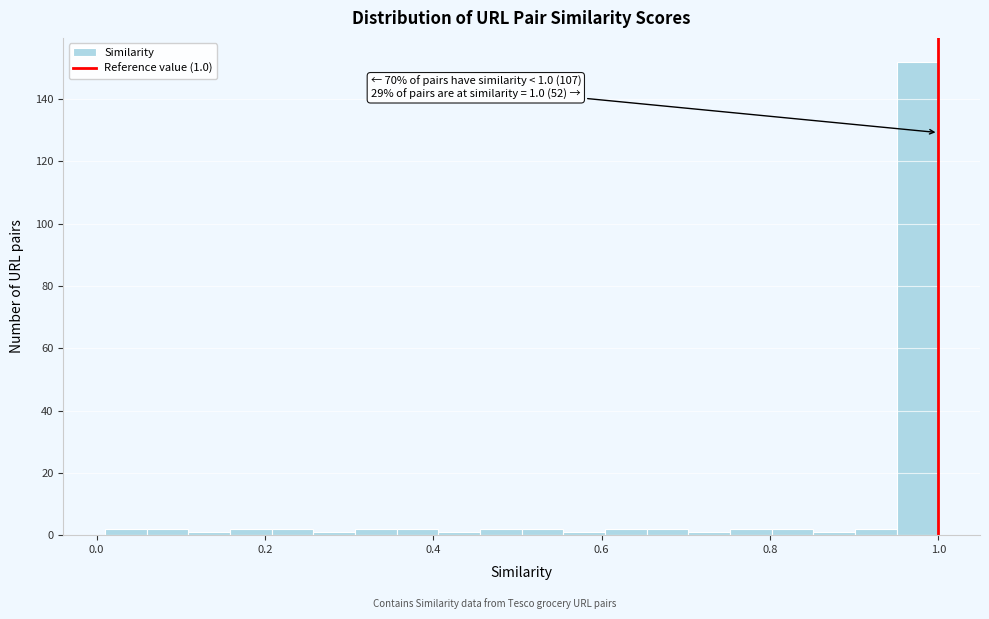

Around what value on the x-axis is the tallest bar? Give the approximate position of its centre, as read against the axis.

0.98